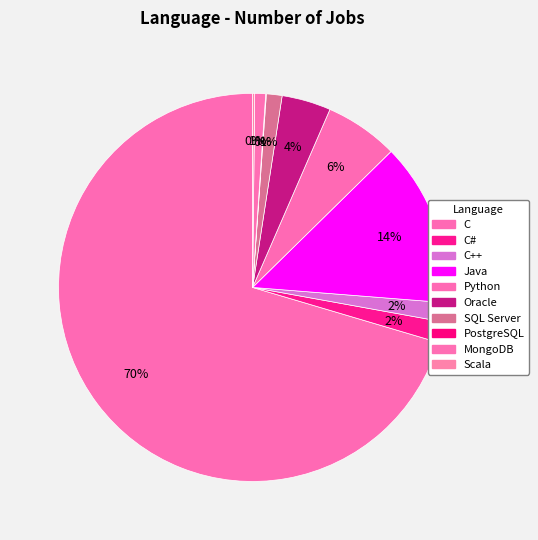

How many segments does this pie chart have?

10